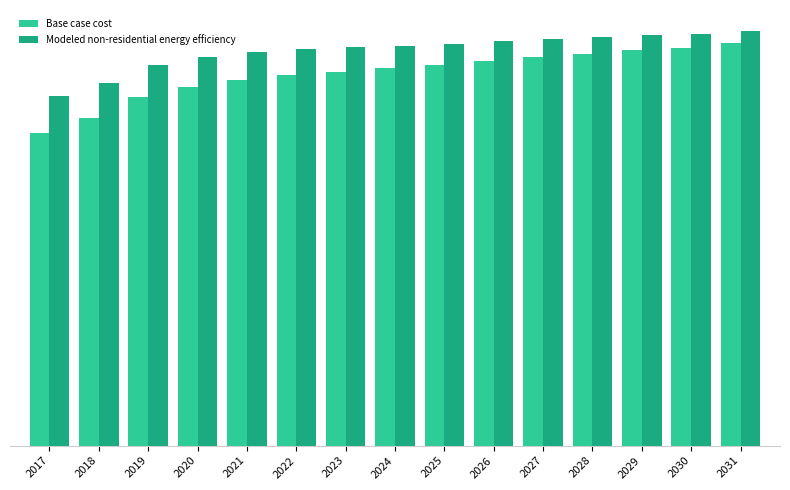

At which label does Modeled non-residential energy efficiency reach its peak?

2031